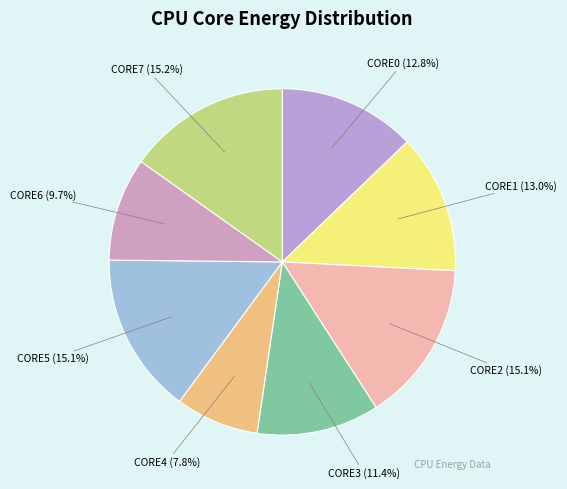

Which category has the smallest portion of the pie?

CORE4